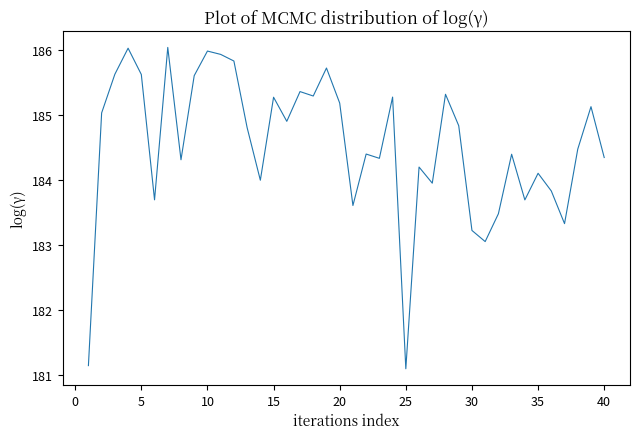

What is the minimum value shown in the chart?

181.1